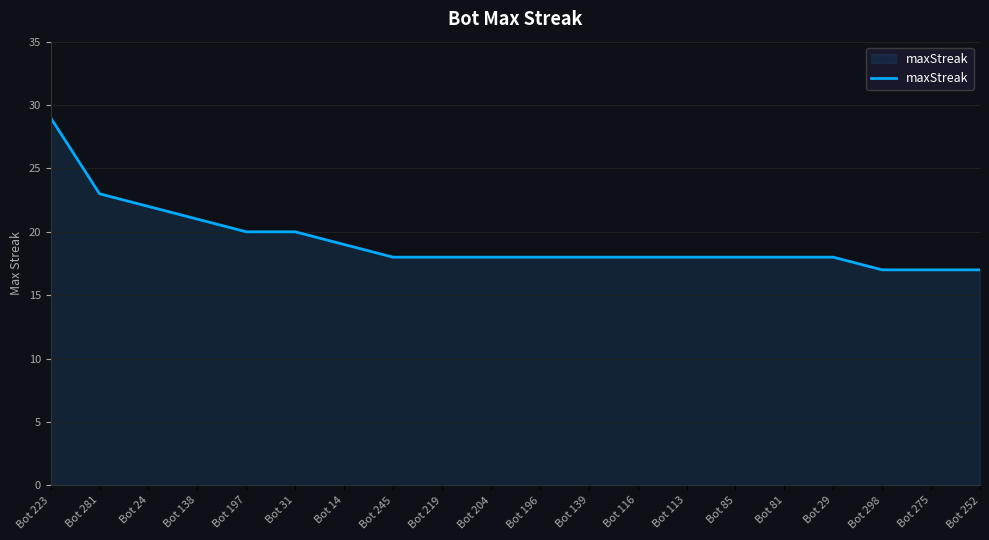

Approximately how many times larger is the value at Bot 204 compared to Bot 138?

0.9